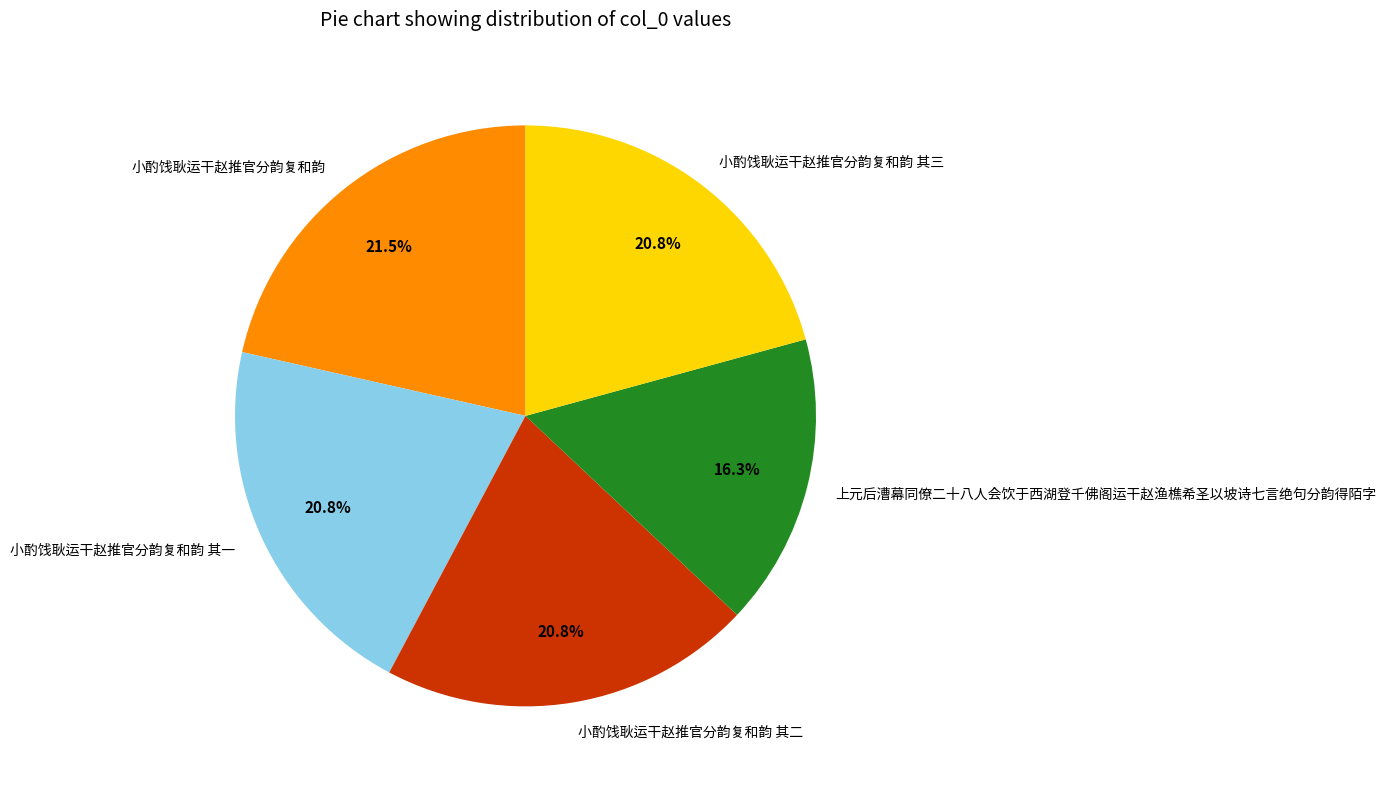

True or false: 小酌饯耿运干赵推官分韵复和韵 其三 accounts for 21% of the total.

True